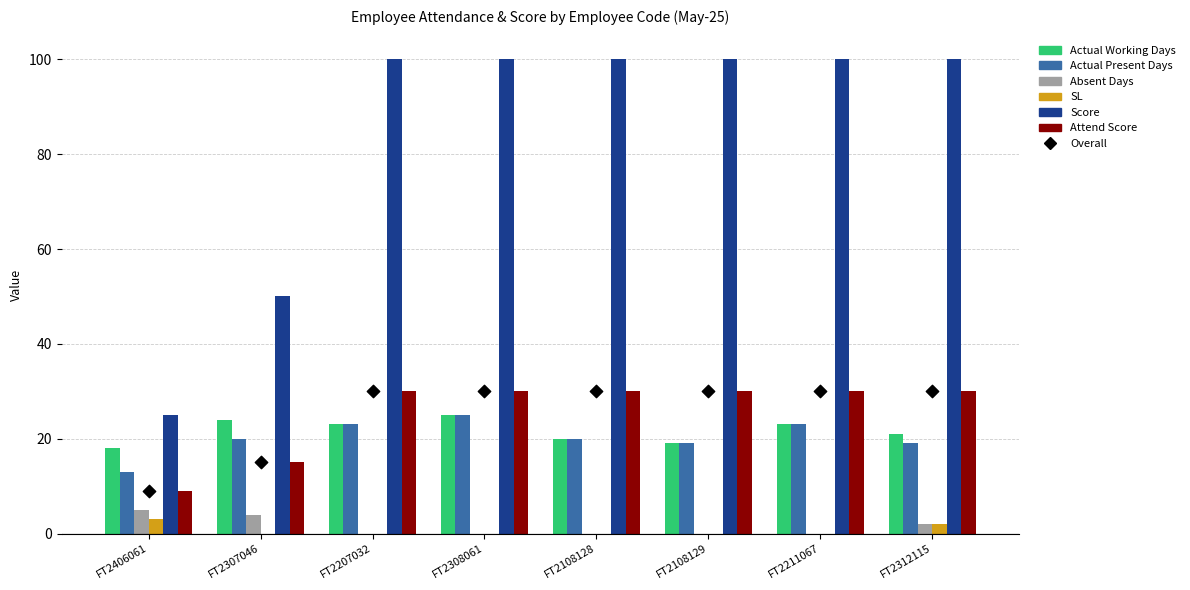

Which series has the largest total across all categories?

Score